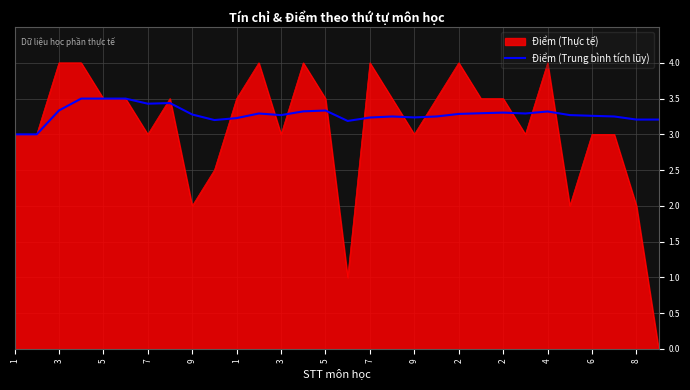

What is the lowest value of the Điểm (Trung bình tích lũy) series?

3.0